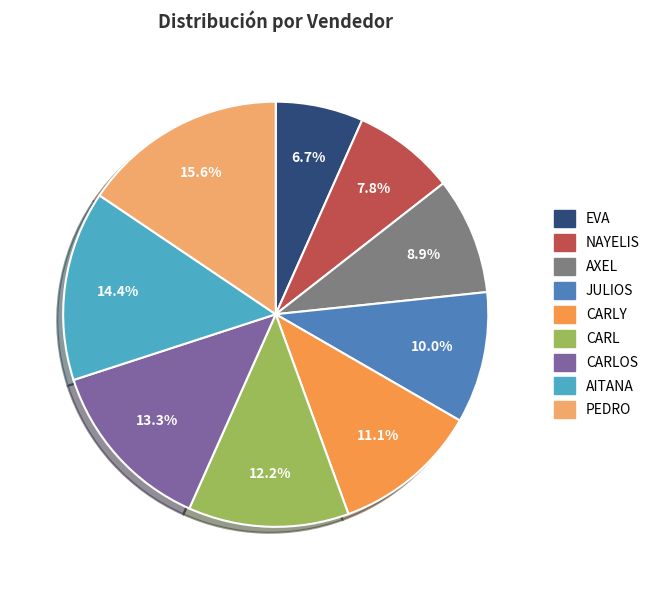

How many slices are in this pie chart?

9